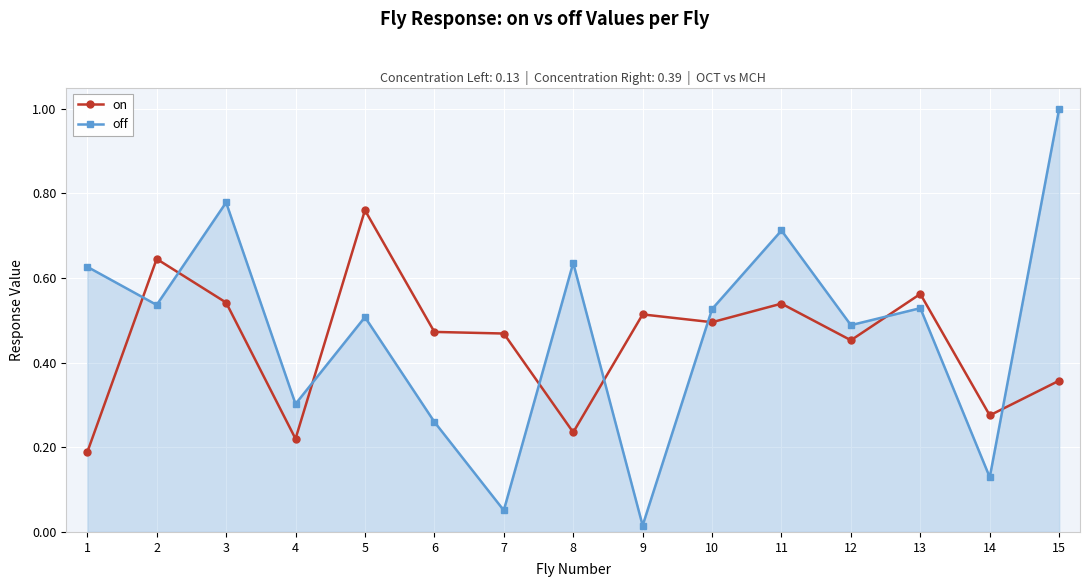

At how many categories does at least one series exceed 0?

15